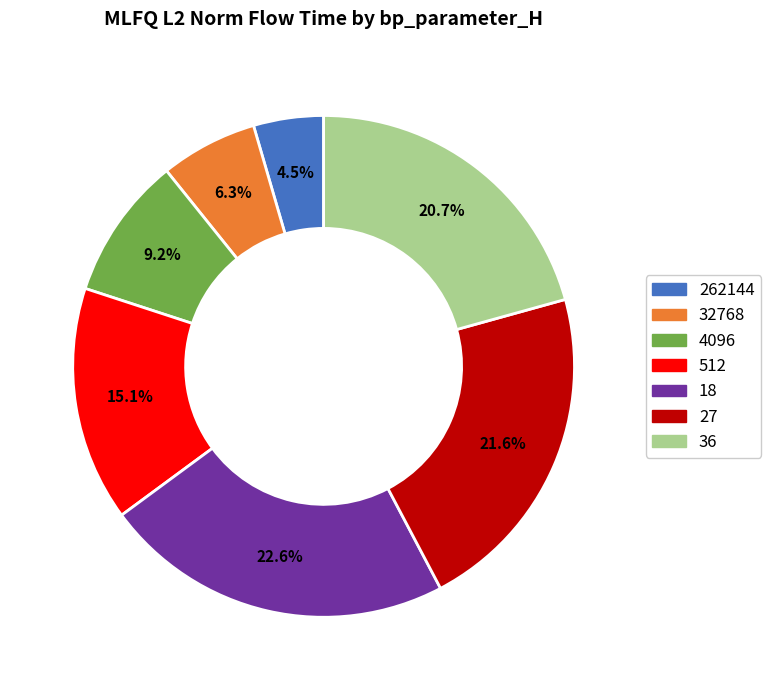

Combined, what portion of the pie is 4096 and 262144?

13.7%